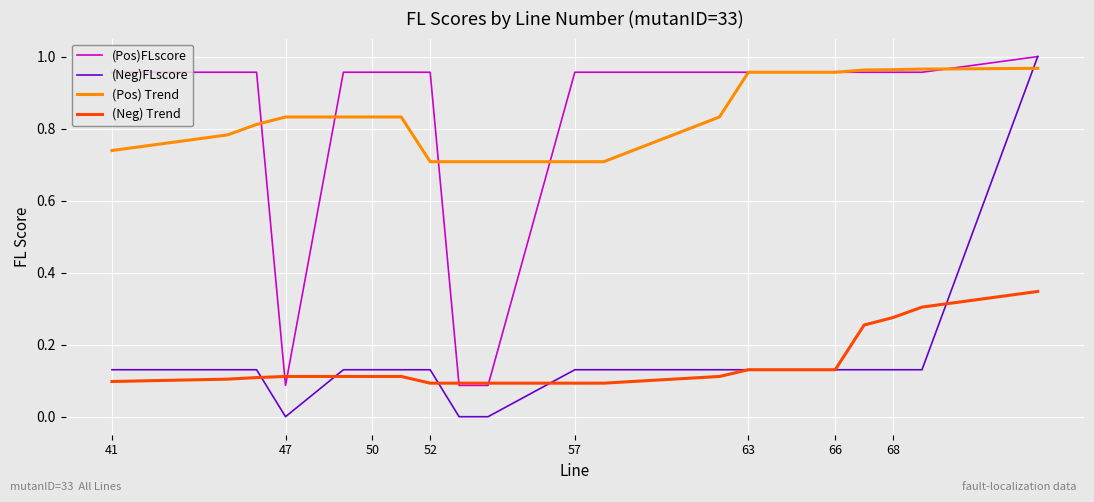

How many data points does each series have?

24